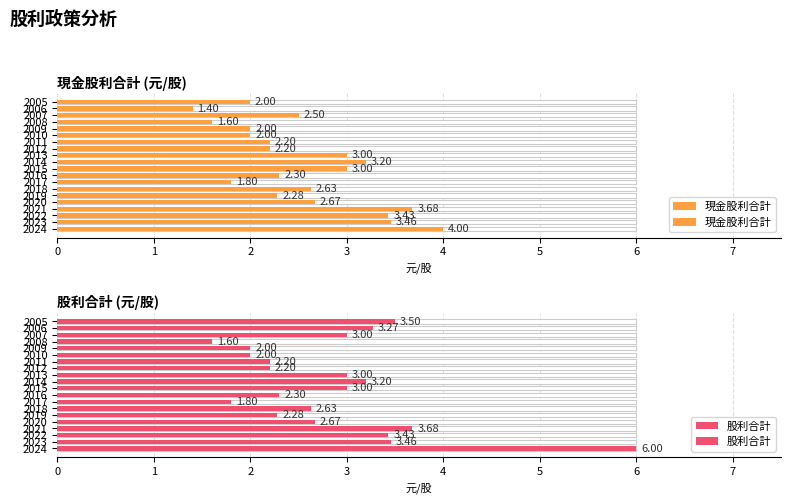

What are all the series names shown in the legend?

現金股利合計, 股利合計